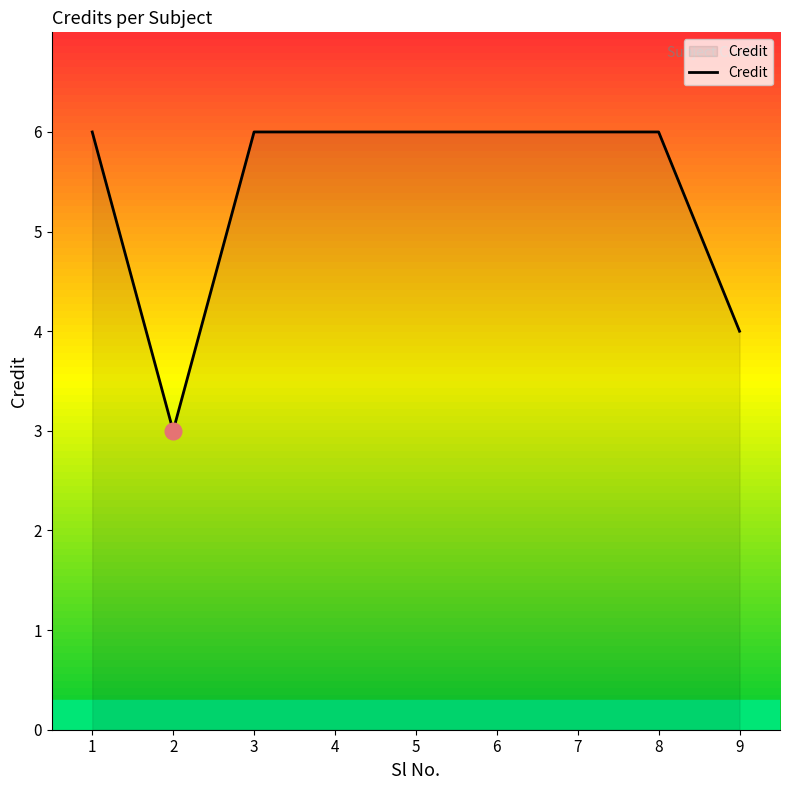

How many lines are shown in the chart?

1